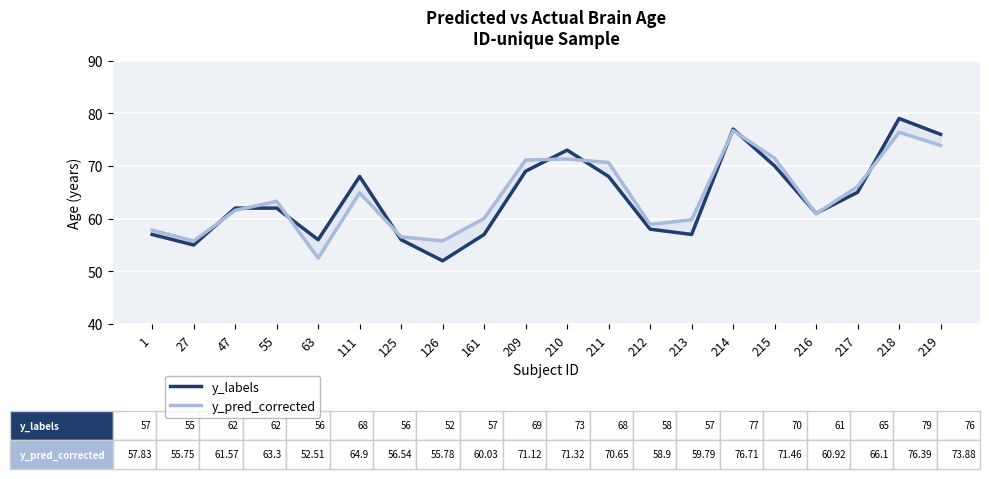

What is the difference between the maximum and second lowest values in the y_labels series?

24.0